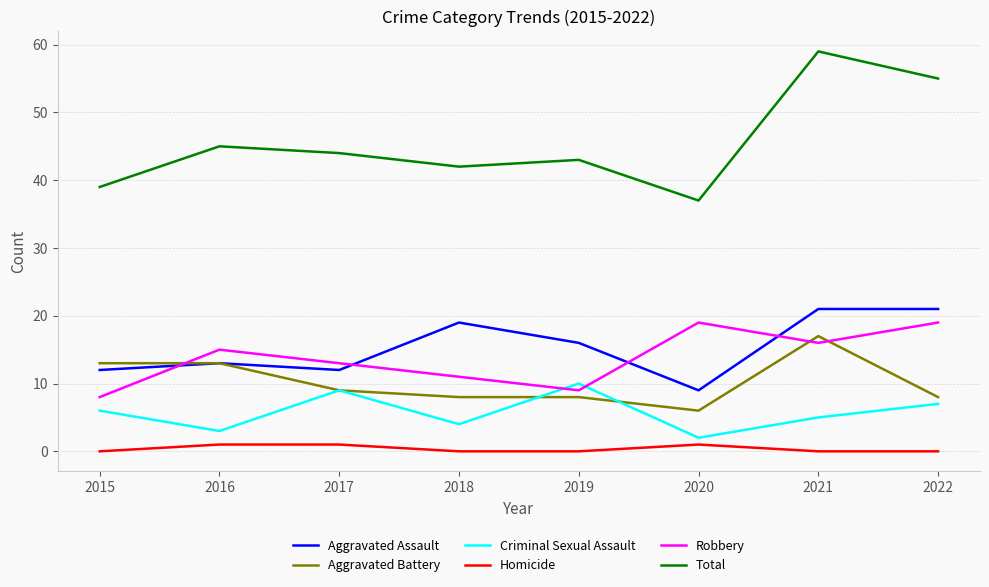

What are all the series names shown in the legend?

Aggravated Assault, Aggravated Battery, Criminal Sexual Assault, Homicide, Robbery, Total